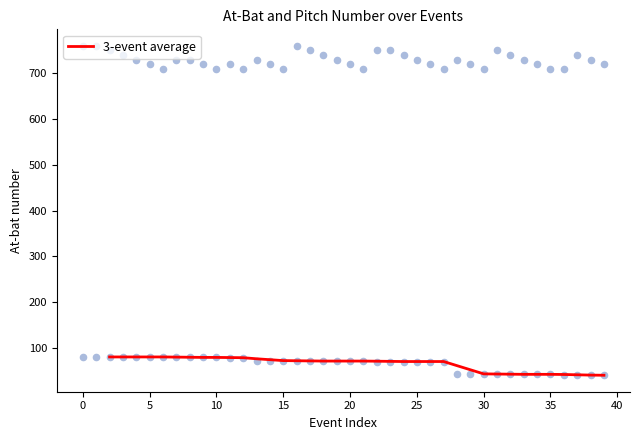

What is the lowest value of the 3-event average series?

40.0